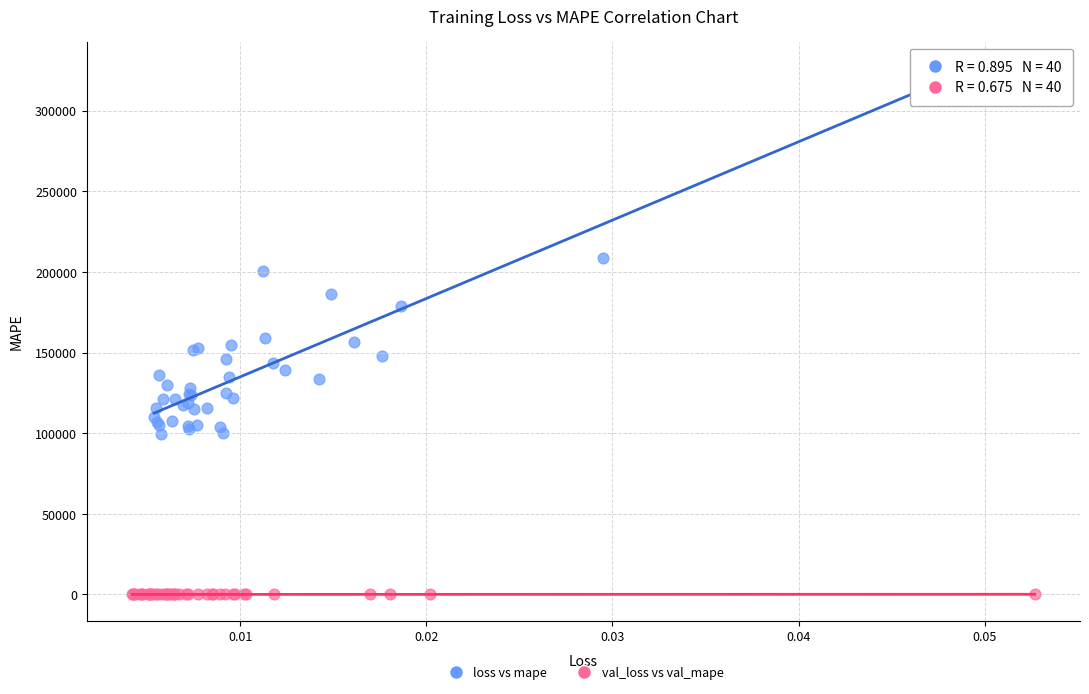

Which series has the widest spread of Y values?

loss vs mape